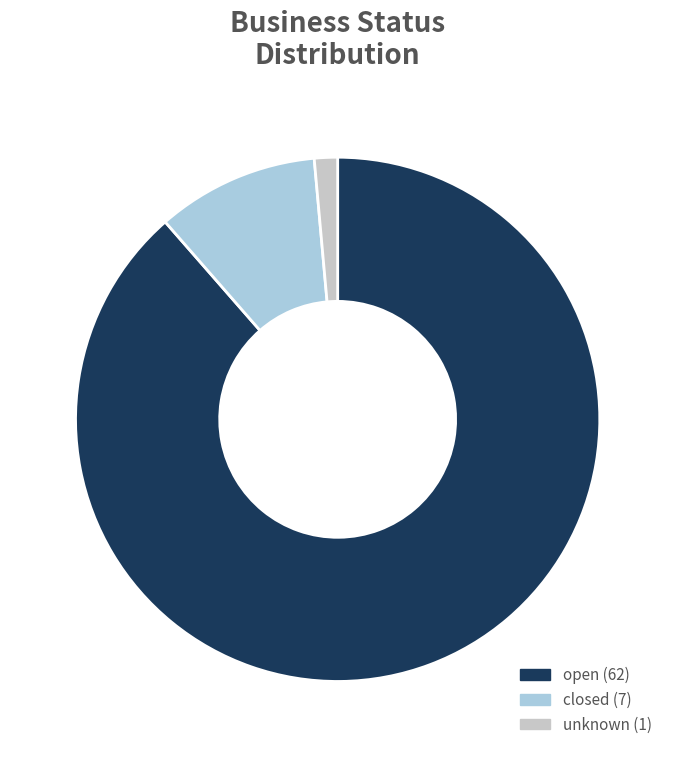

Do unknown and open together represent more than half of the pie?

Yes